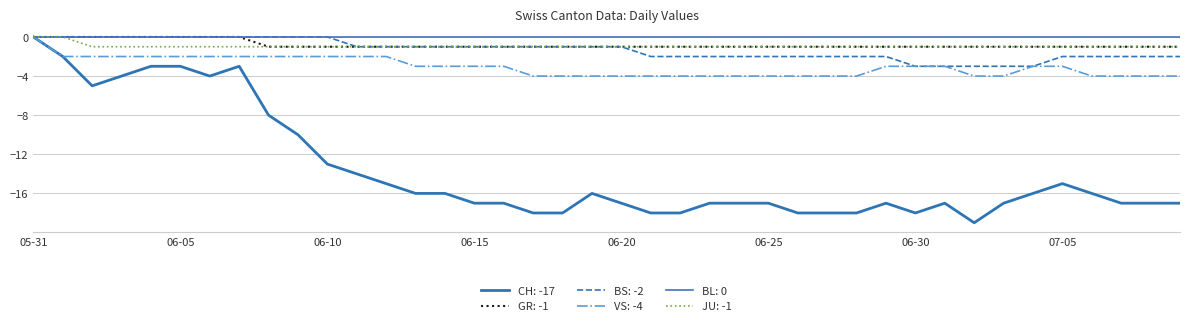

How many distinct data groups are displayed?

6